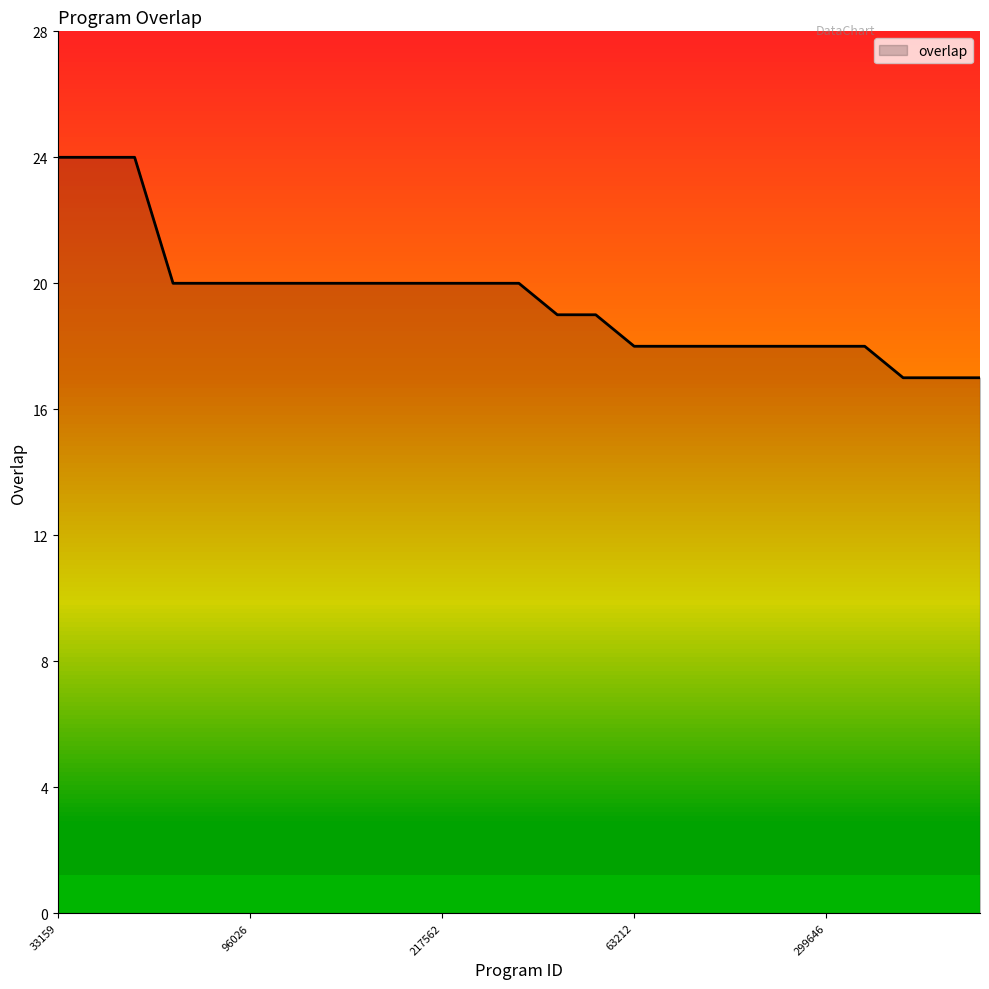

What is the minimum value shown in the chart?

17